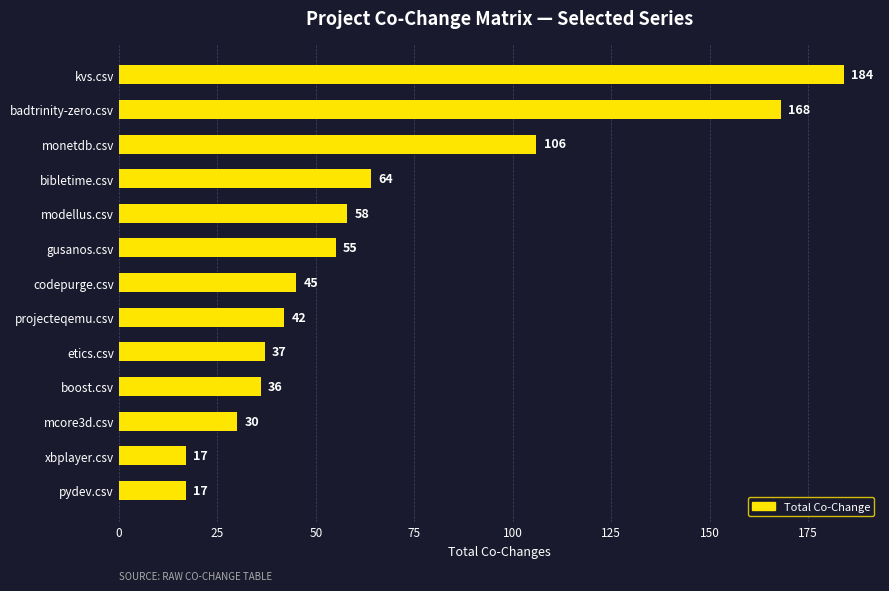

The chart shows a value of 42 at projecteqemu.csv. True or false?

True